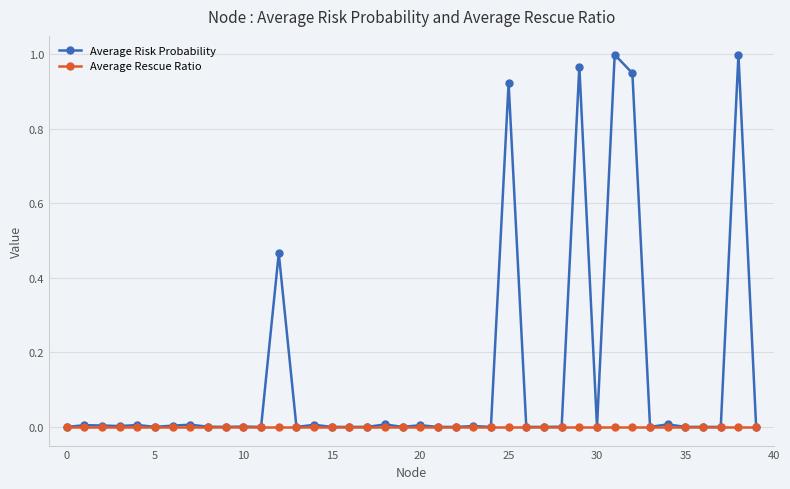

Which series has the largest range (max minus min)?

Average Risk Probability